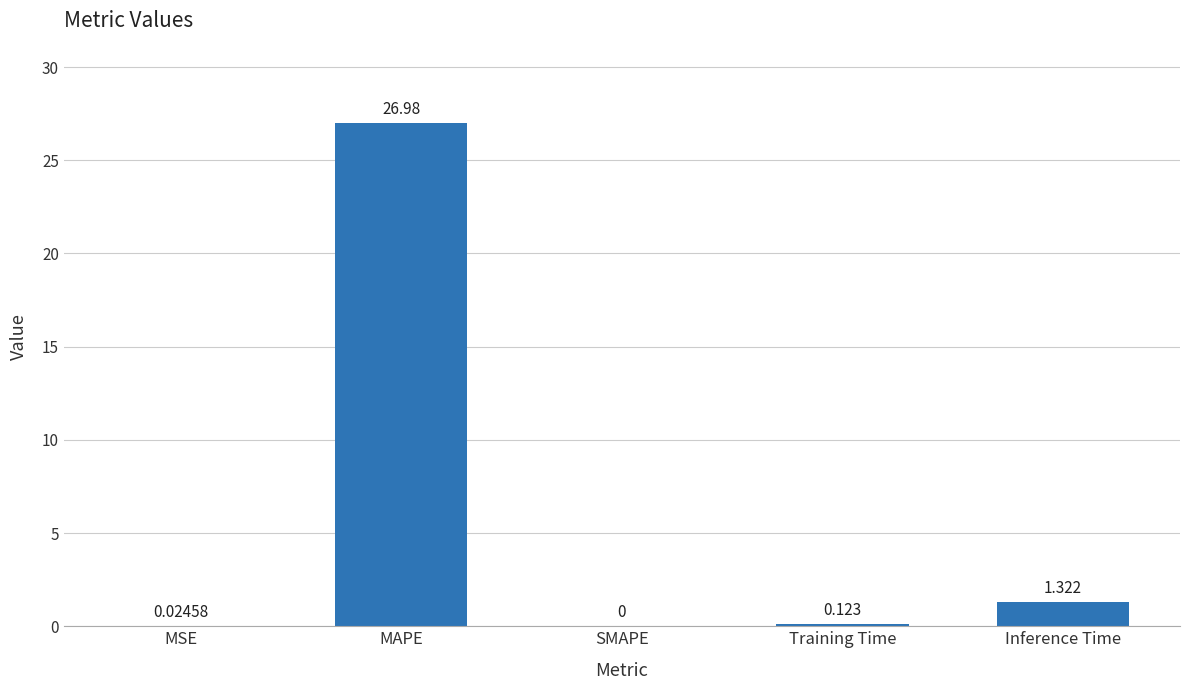

Which category has the highest value across all series?

MAPE